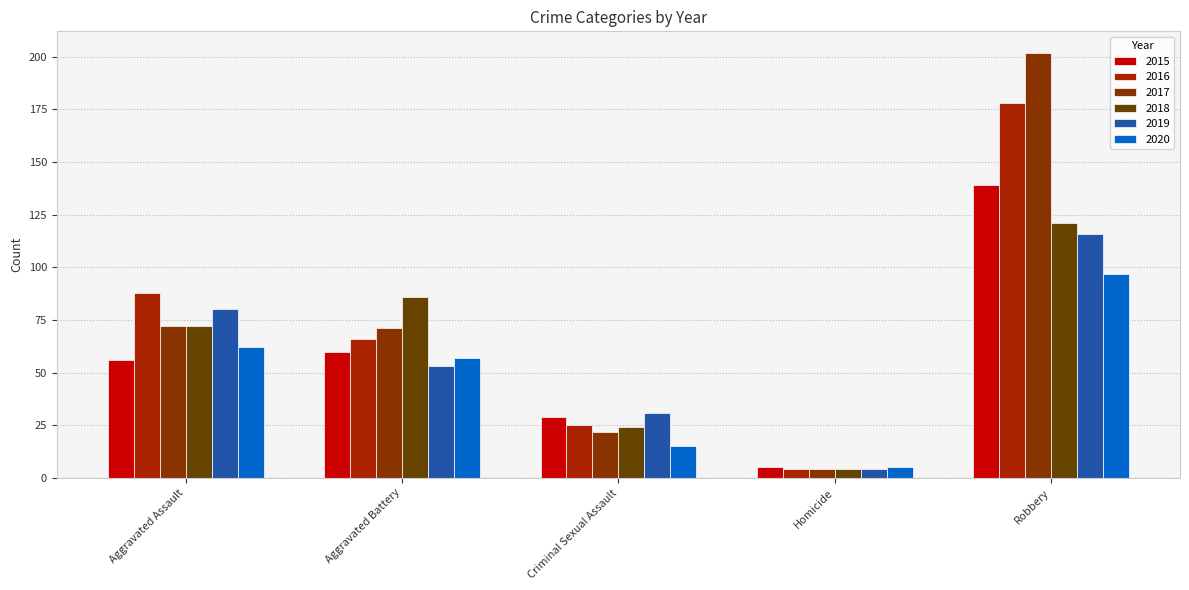

What is the spread (max minus min) of values at Aggravated Assault?

32